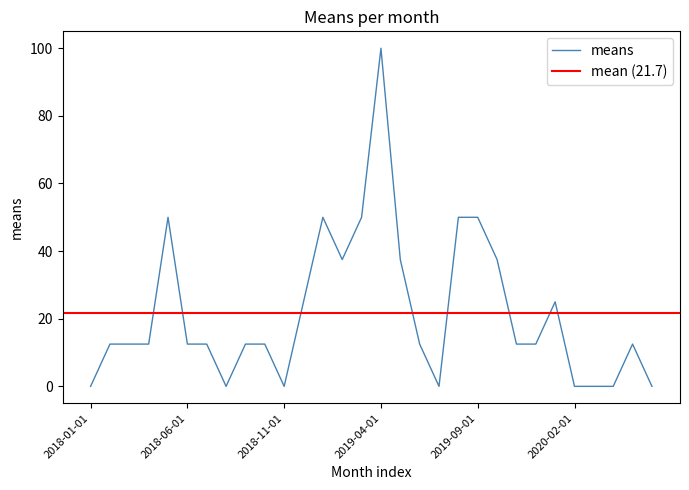

The chart shows a value of 0.0 at 2020-04-01. True or false?

True